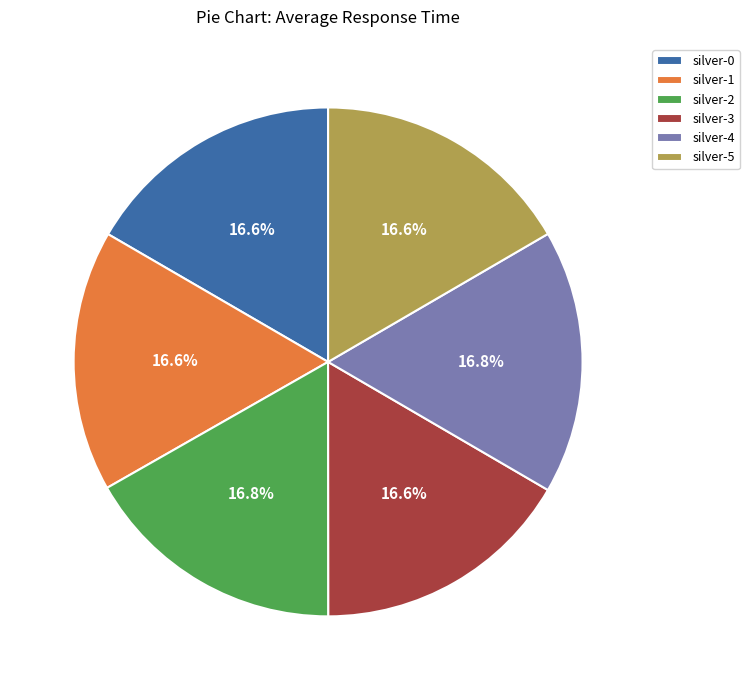

What percentage is NOT represented by silver-4?

83.2%